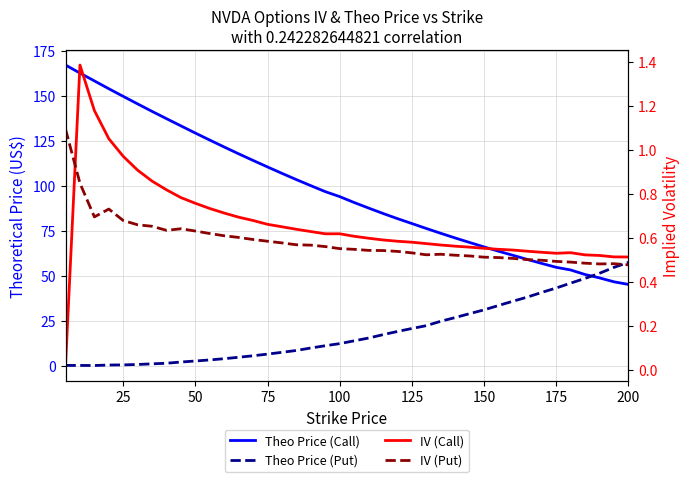

Which series has the largest range (max minus min)?

Theo Price (Call)